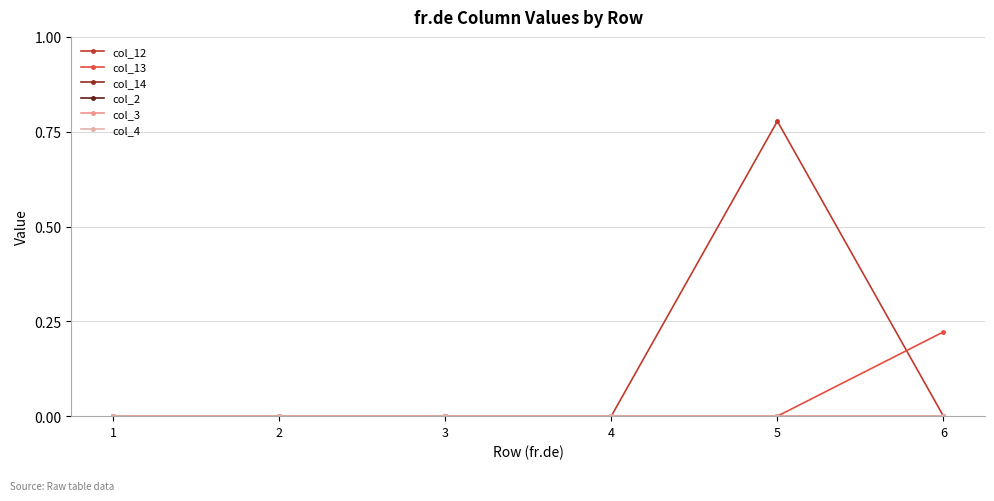

Is it true that col_13 equals 0.0 at 1?

True